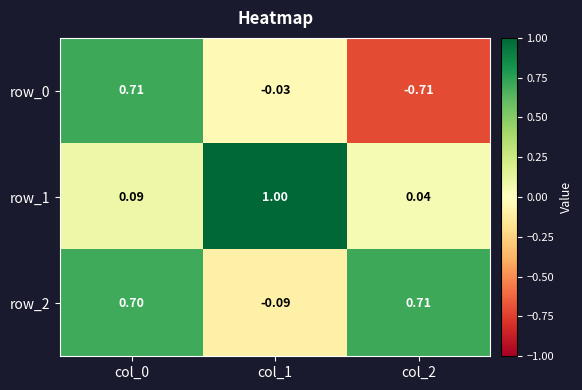

How many negative values does the row_0 series have?

2